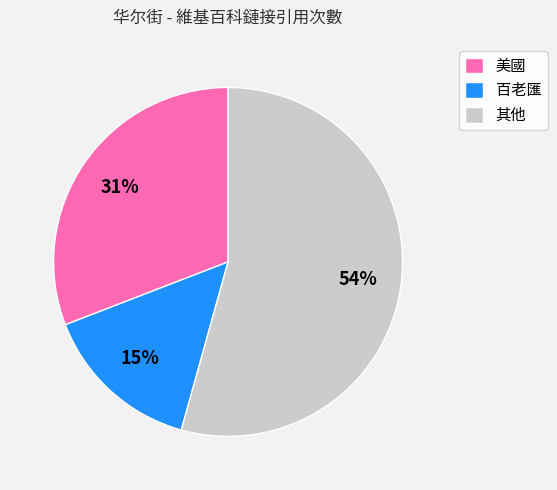

Count the number of slices in the pie.

3